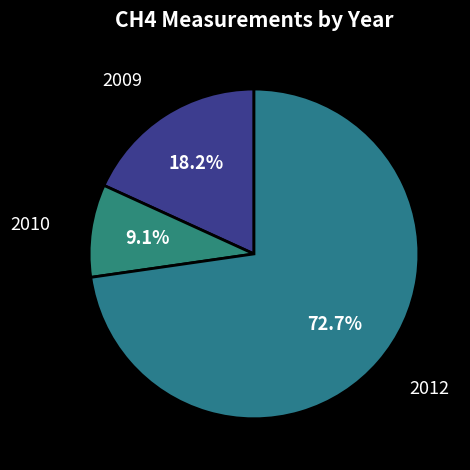

Does any single category account for the majority?

Yes